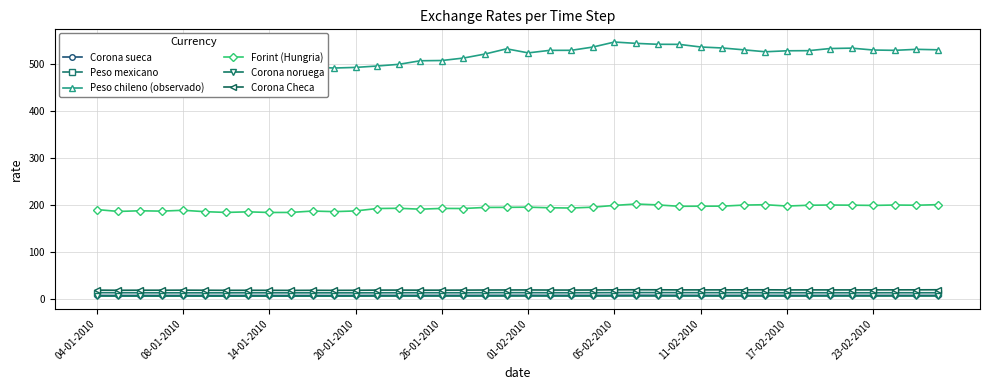

Reading left to right, list all the values displayed in this chart.

Corona sueca: 7.2	7.1	7.1	7.1	7.1	7.1	7.0	7.1	7.0	7.0	7.1	7.0	7.1	7.2	7.2	7.2	7.2	7.3	7.3	7.3	7.4	7.3	7.2	7.3	7.4	7.5	7.4	7.3	7.3	7.2	7.3	7.2	7.2	7.2	7.2	7.2	7.2	7.3	7.2	7.2
Peso mexicano: 13.1	12.9	12.8	12.7	12.8	12.7	12.7	12.8	12.8	12.7	12.7	12.6	12.6	12.8	12.9	12.9	12.9	12.8	12.9	13.1	13.0	12.9	12.8	12.9	13.1	13.2	13.2	13.1	13.0	13.0	13.0	12.9	12.8	12.9	12.8	12.8	12.8	12.9	12.8	12.8
Peso chileno (observado): 507.1	505.7	504.2	497.9	494.5	492.4	489.5	491.2	490.0	493.0	492.9	490.9	492.2	495.2	498.8	506.4	506.9	512.1	520.7	531.8	523.1	528.5	528.6	535.5	546.2	543.4	541.4	541.2	535.6	533.5	529.6	525.5	527.6	527.8	532.4	533.2	529.2	528.5	530.7	529.7
Forint (Hungria): 189.8	185.8	187.2	186.5	188.3	185.3	183.7	185.0	183.6	183.7	186.7	185.4	186.9	192.1	192.5	190.6	192.2	192.1	194.3	194.5	194.9	193.6	193.1	194.9	198.7	201.6	199.7	196.8	197.0	197.1	199.3	200.1	197.3	199.0	199.5	199.2	198.6	199.5	199.0	200.3
Corona noruega: 5.8	5.7	5.7	5.7	5.7	5.7	5.6	5.7	5.6	5.6	5.7	5.7	5.7	5.8	5.8	5.8	5.8	5.8	5.9	5.9	5.9	5.9	5.8	5.9	5.9	6.0	6.0	5.9	5.9	5.9	5.9	5.9	5.8	5.9	5.9	5.9	5.9	5.9	5.9	6.0
Corona Checa: 18.4	18.1	18.3	18.2	18.4	18.2	18.0	18.1	18.0	17.9	18.0	18.0	18.1	18.4	18.5	18.4	18.3	18.4	18.6	18.8	18.8	18.6	18.6	18.7	19.1	19.2	19.1	18.9	18.9	19.0	19.1	19.1	18.9	19.0	18.9	18.9	18.9	19.0	19.1	19.2